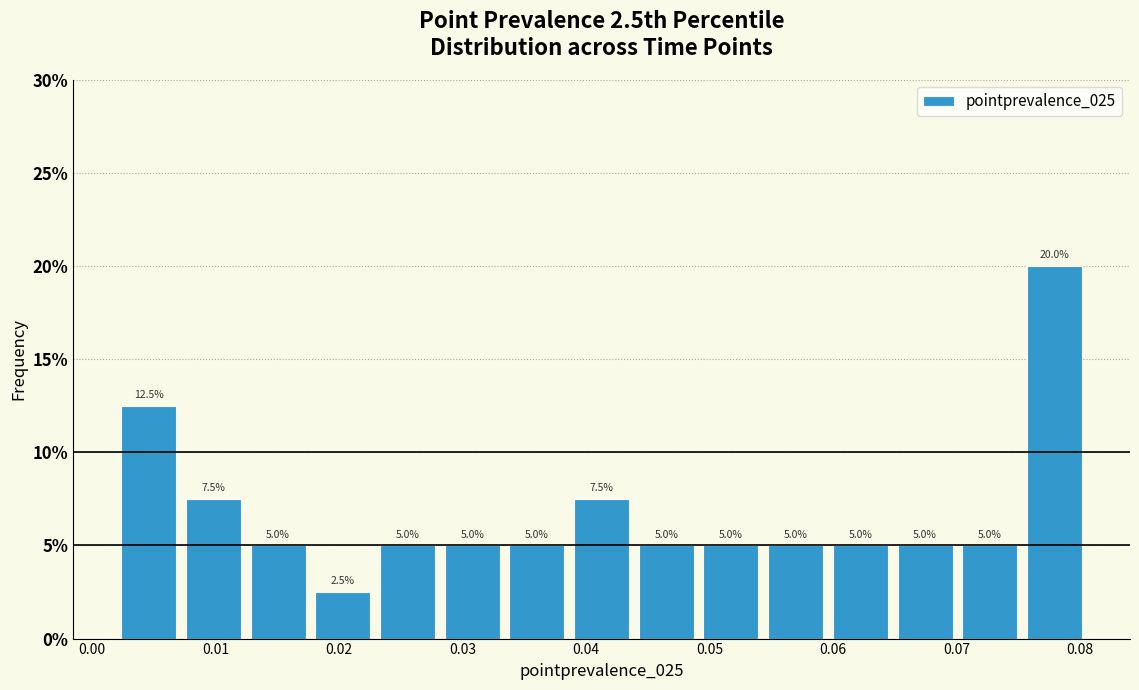

What is the height of the bar covering 0.060 to 0.065 on the x-axis? The bar edges are not printed on the chart, so give them approximately, as read against the axis.

5.0